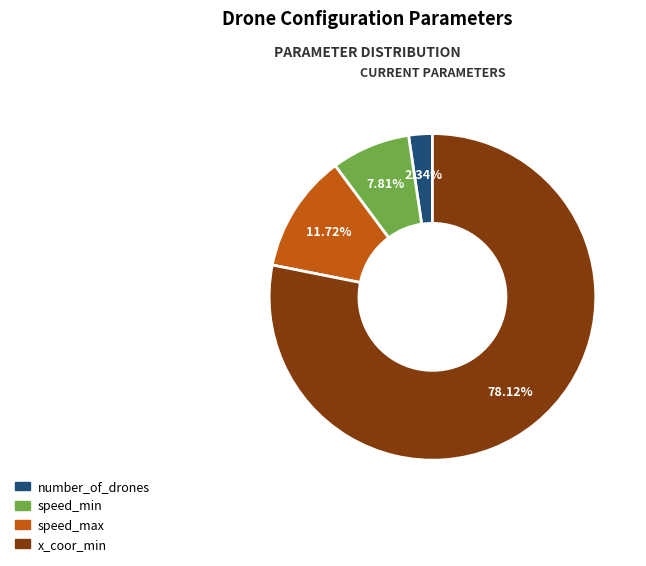

Does any single category account for the majority?

Yes